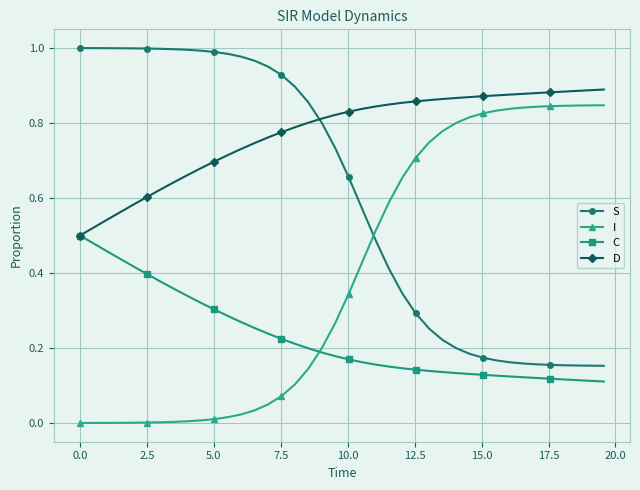

Which series has the largest total across all categories?

D